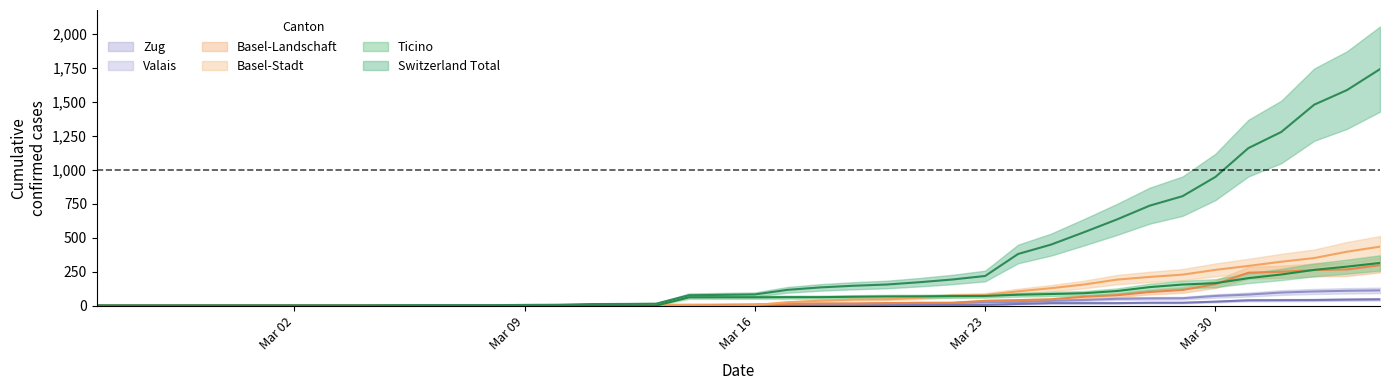

How many lines are shown in the chart?

6